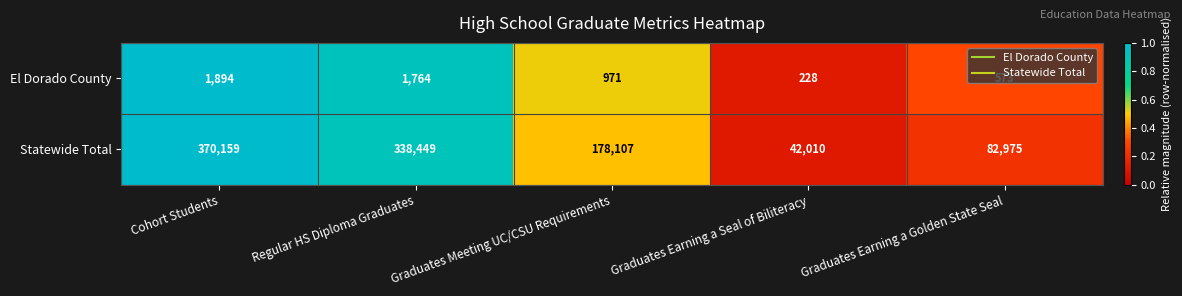

Where does the El Dorado County series first go above 971?

Cohort Students